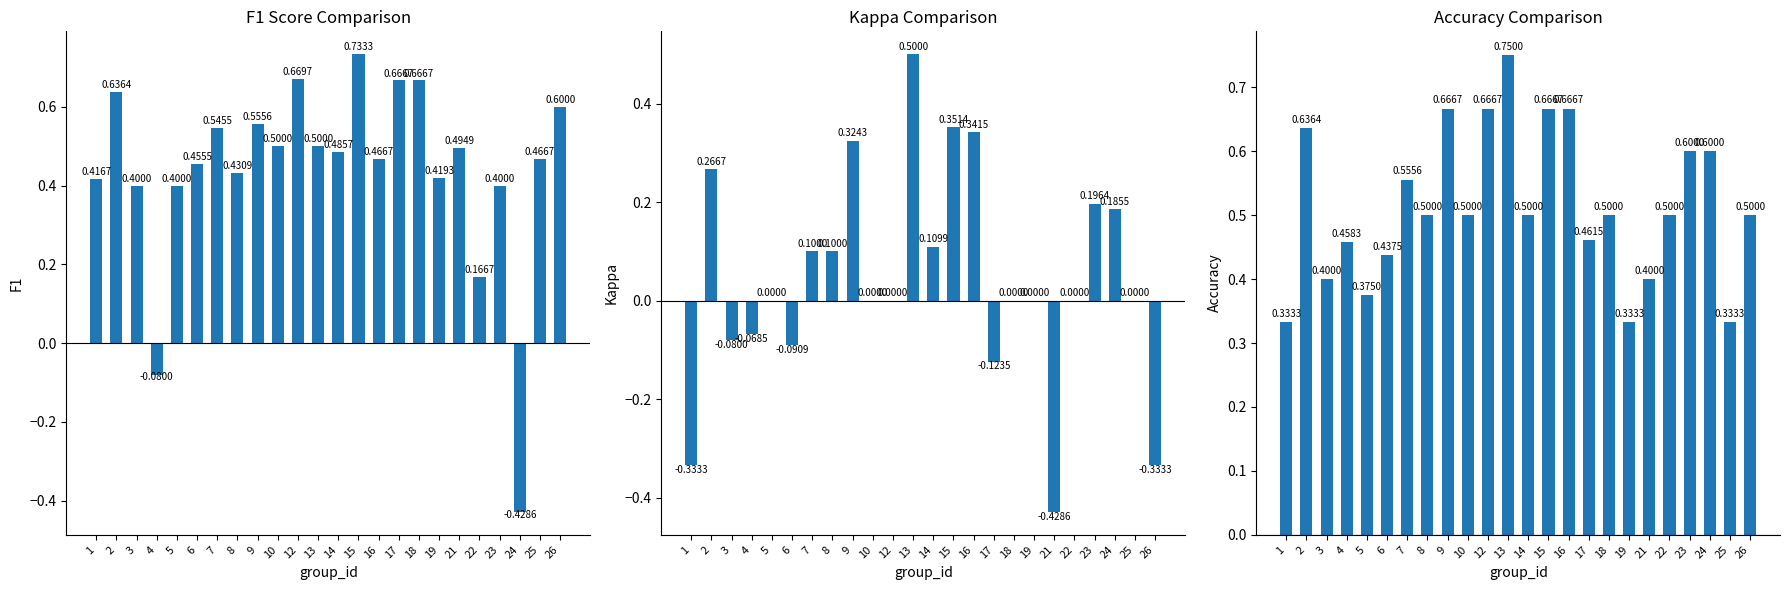

Is it true that kappa equals -0.3 at 26?

True